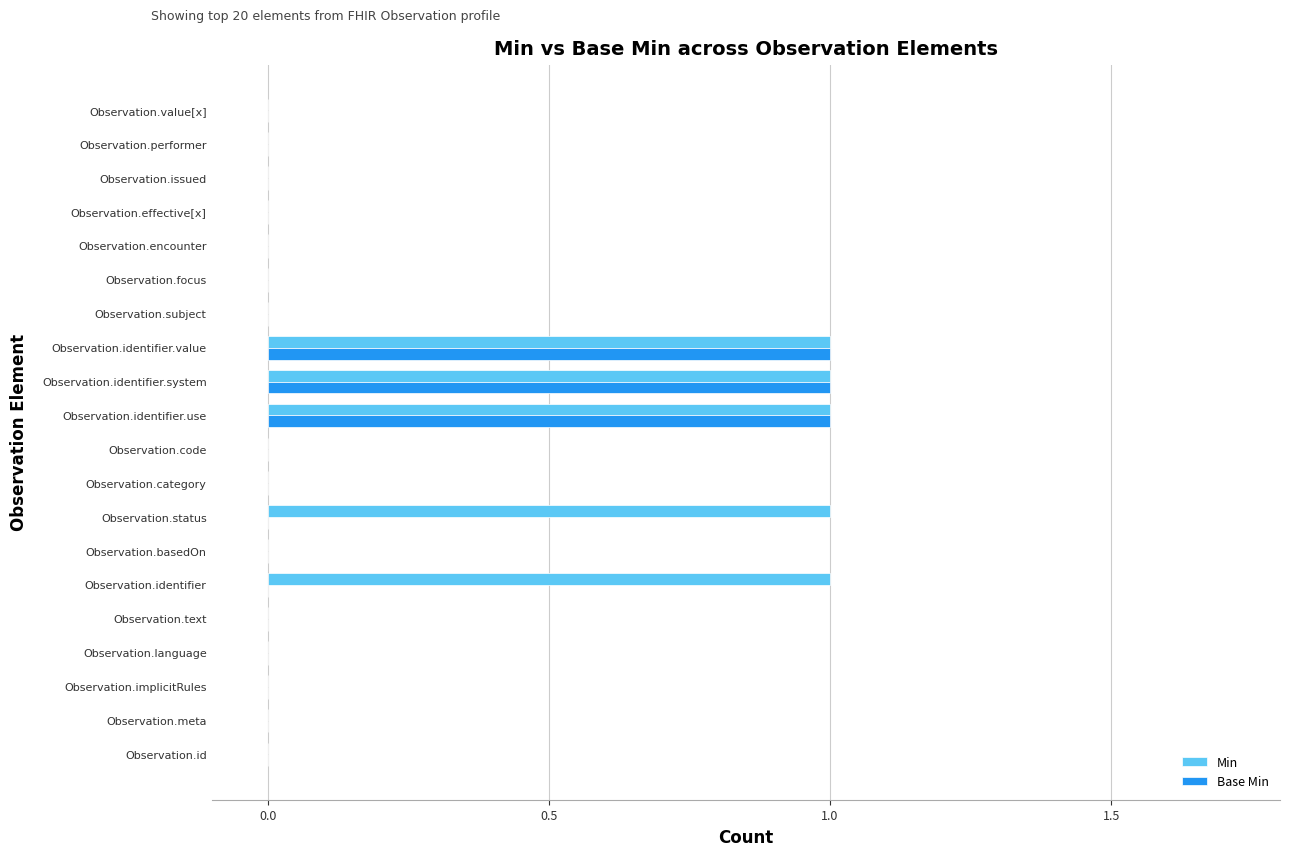

Count the number of categories in the chart.

20